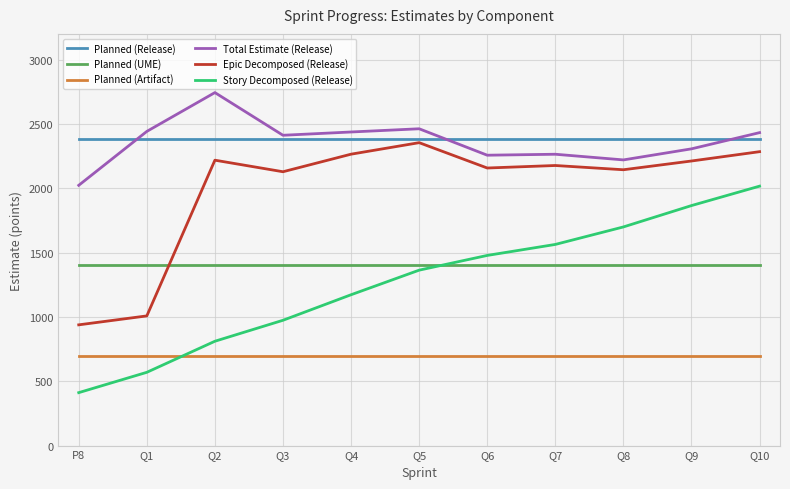

Which series has the largest range (max minus min)?

Story Decomposed (Release)